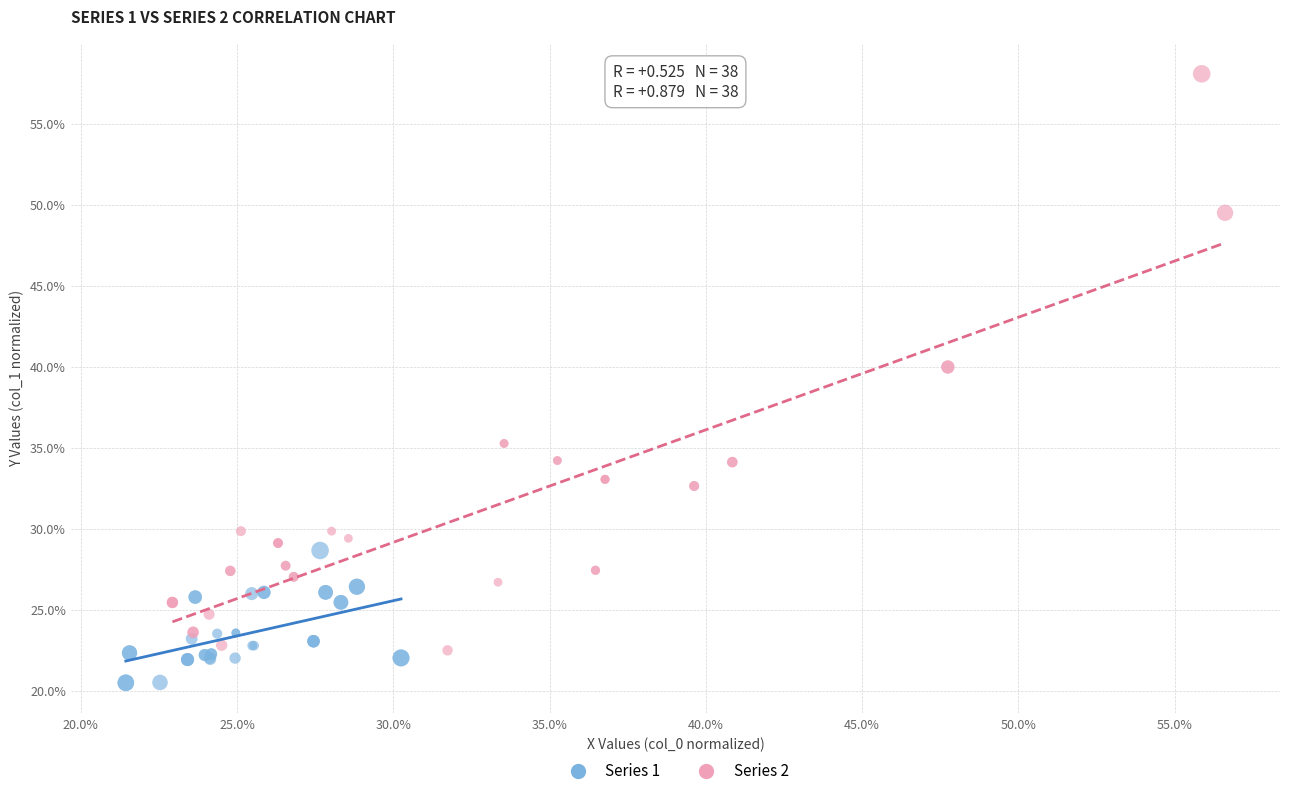

Which series reaches the maximum Y coordinate?

Series 2